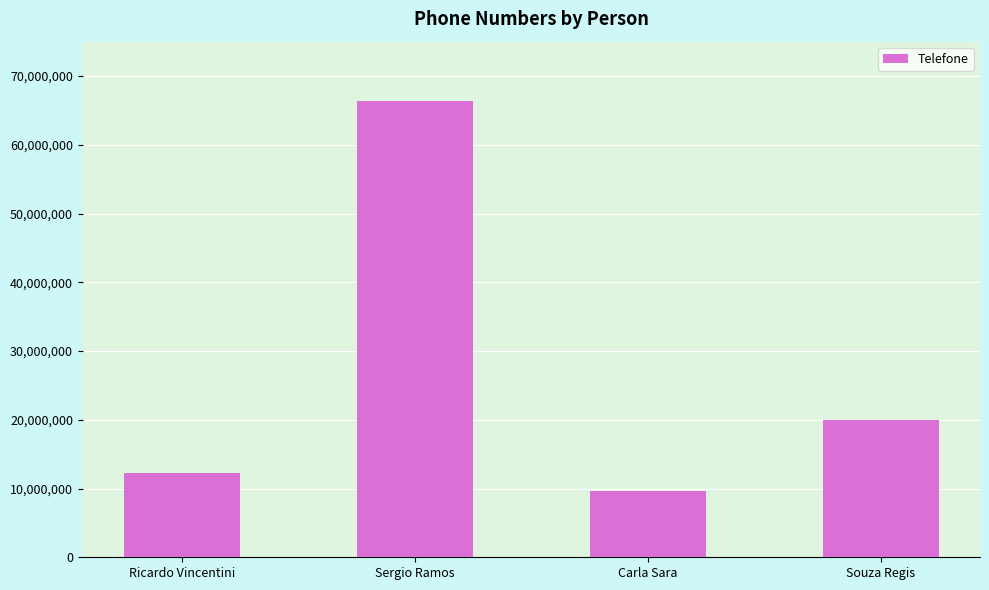

What is the sum of the values at Carla Sara and Ricardo Vincentini?

21821441